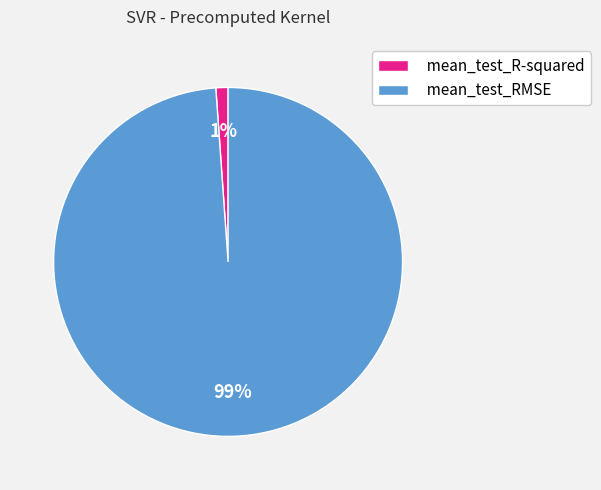

Is there a majority slice in this chart?

Yes